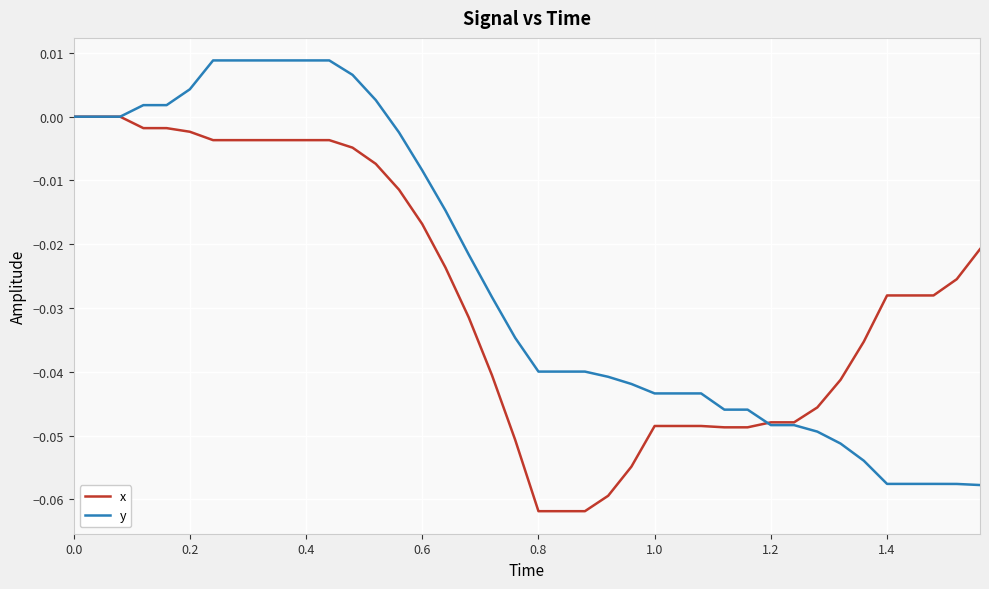

What are all the series names shown in the legend?

x, y